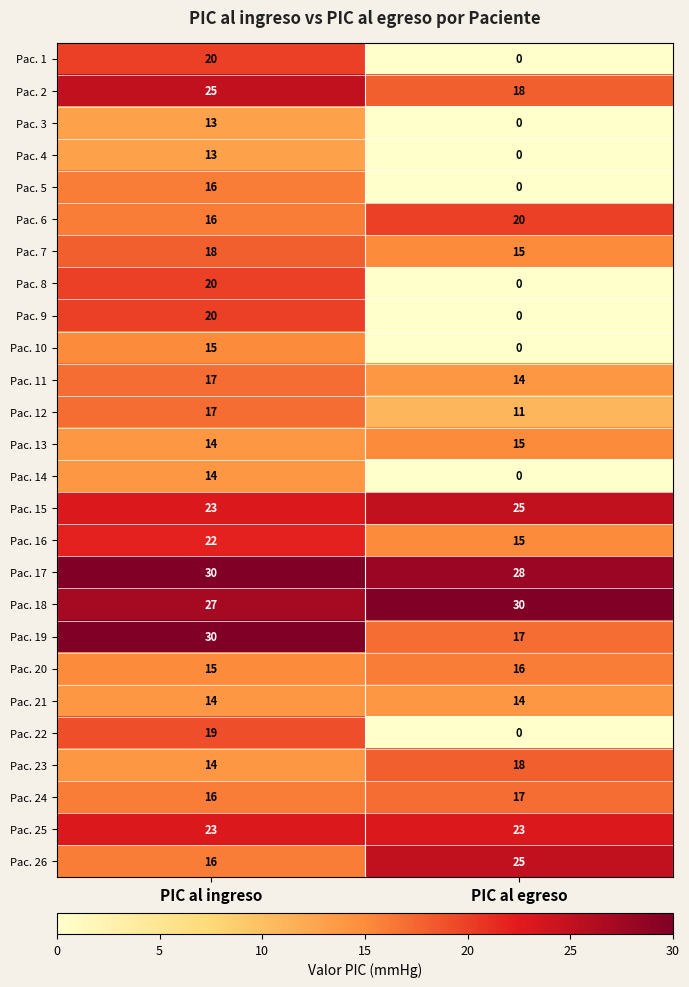

The value of Pac. 1 at PIC al egreso is 0. True or false?

True